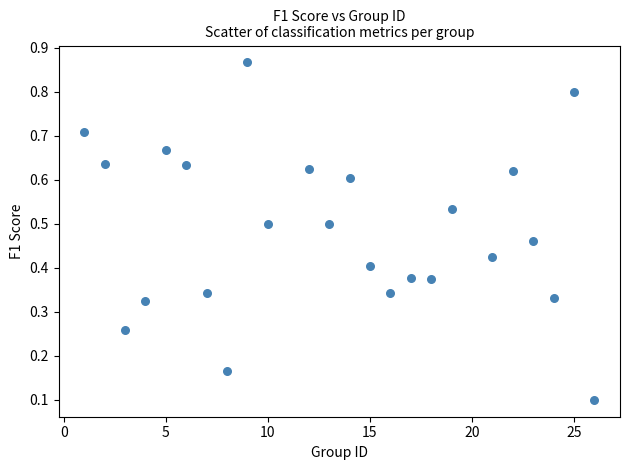

What is the range of Y values (max minus min)?

0.8